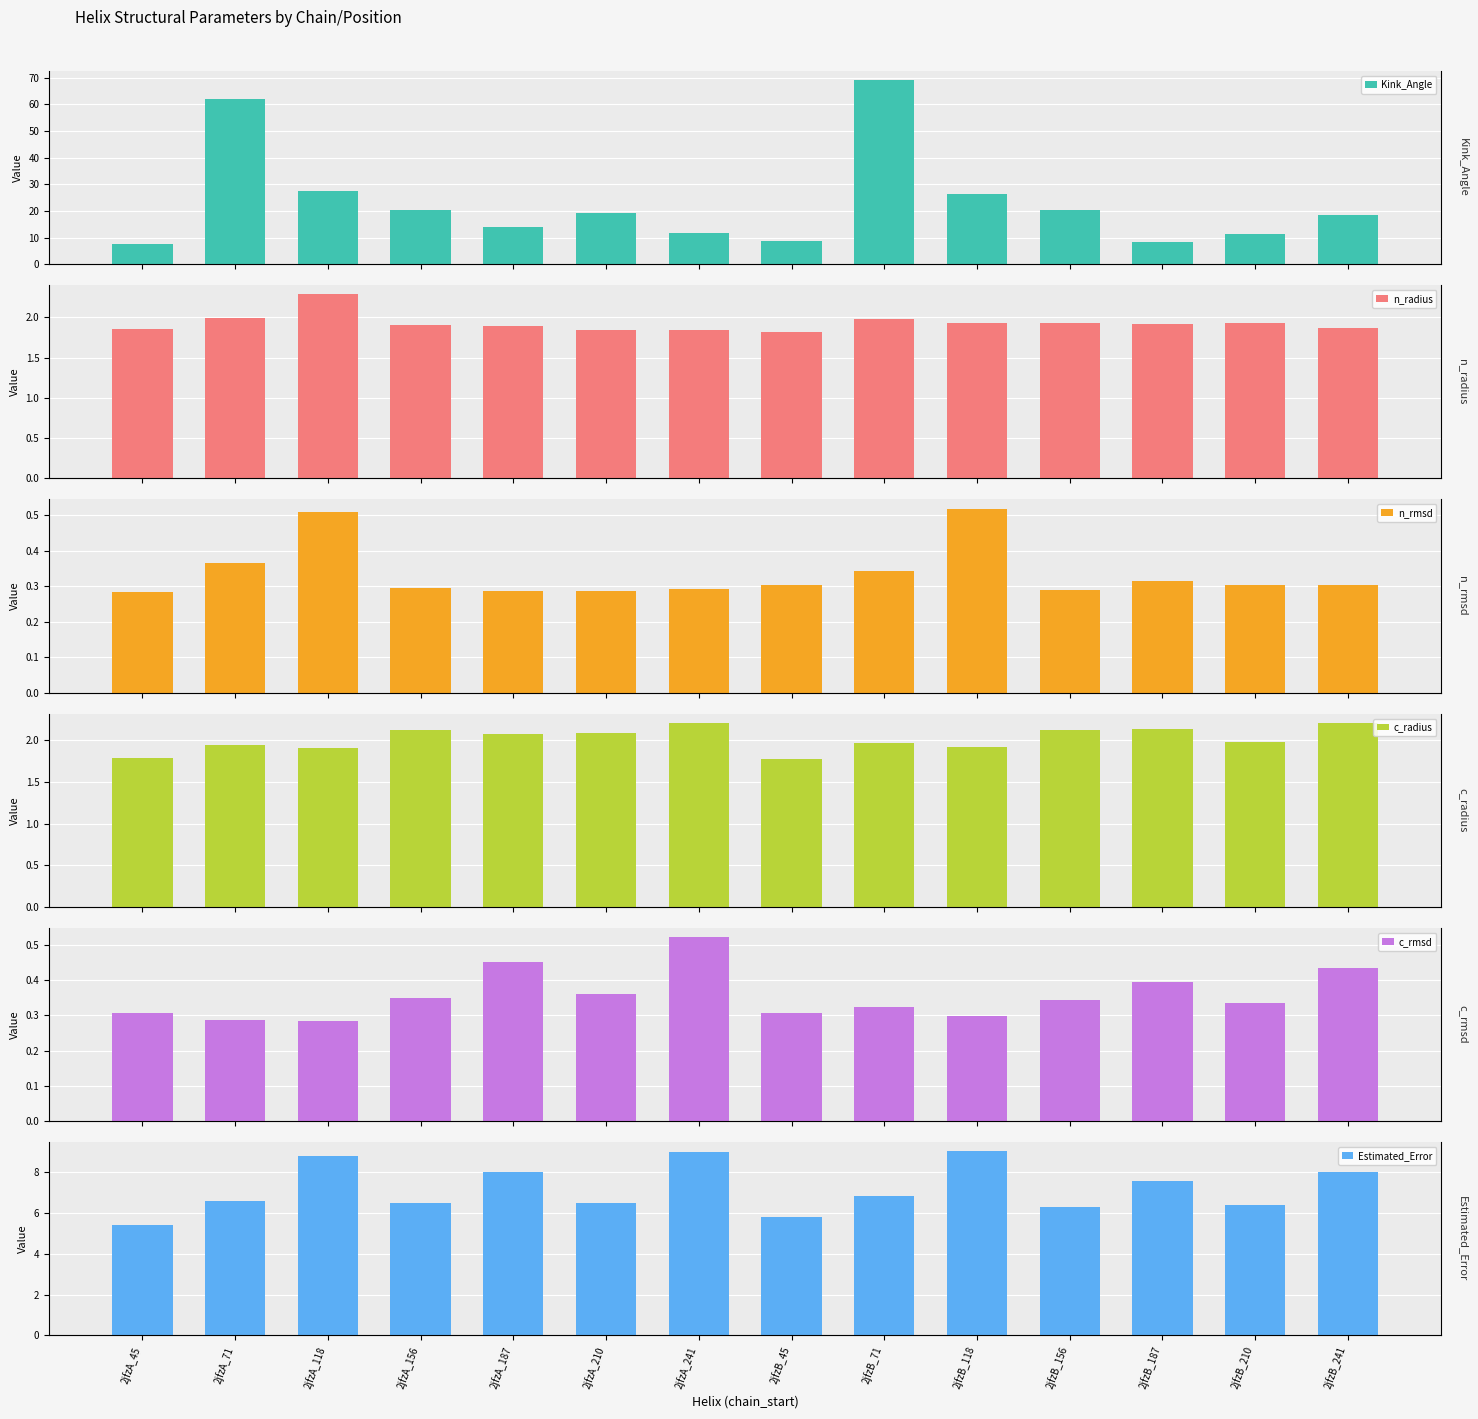

Reading left to right, list all the values displayed in this chart.

Kink_Angle: 7.5	62.1	27.4	20.4	13.9	19.4	11.6	8.8	69.0	26.3	20.2	8.5	11.5	18.5
n_radius: 1.9	2.0	2.3	1.9	1.9	1.8	1.8	1.8	2.0	1.9	1.9	1.9	1.9	1.9
n_rmsd: 0.3	0.4	0.5	0.3	0.3	0.3	0.3	0.3	0.3	0.5	0.3	0.3	0.3	0.3
c_radius: 1.8	2.0	1.9	2.1	2.1	2.1	2.2	1.8	2.0	1.9	2.1	2.1	2.0	2.2
c_rmsd: 0.3	0.3	0.3	0.3	0.5	0.4	0.5	0.3	0.3	0.3	0.3	0.4	0.3	0.4
Estimated_Error: 5.4	6.6	8.8	6.5	8.0	6.5	9.0	5.8	6.8	9.0	6.3	7.6	6.4	8.0